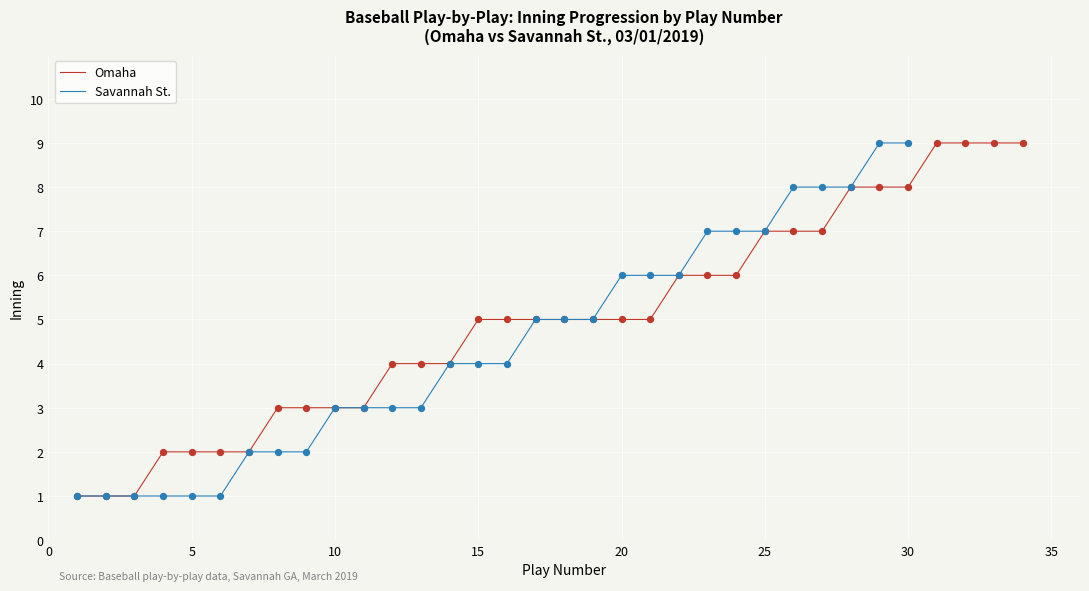

What is the highest value of the Savannah St. series?

9